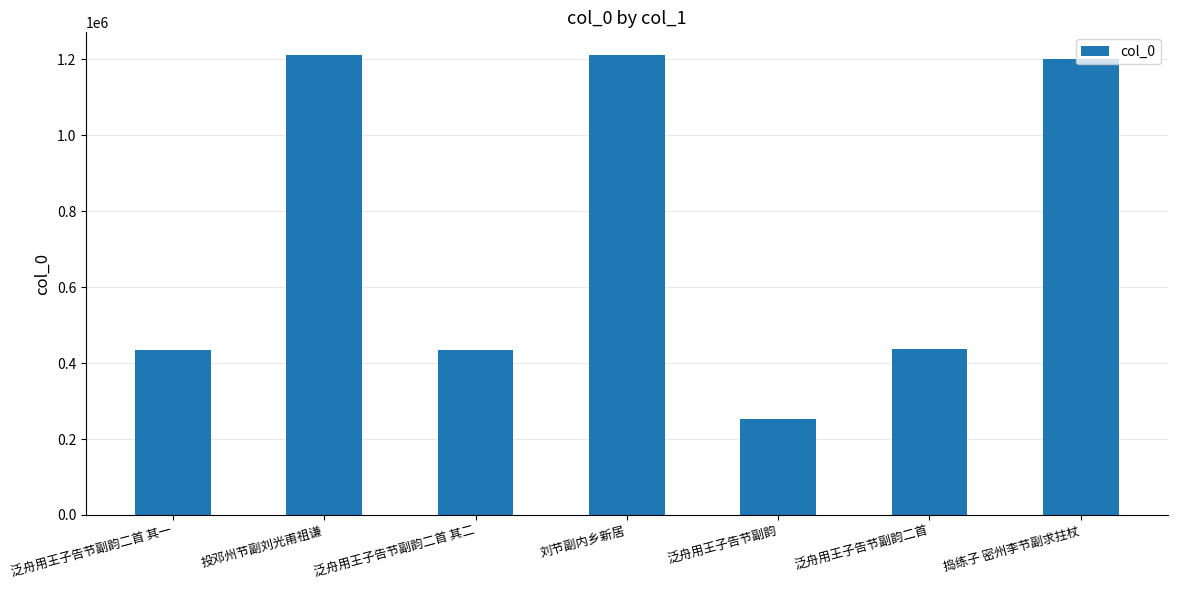

What is the value of the 3rd bar from the left?

434770